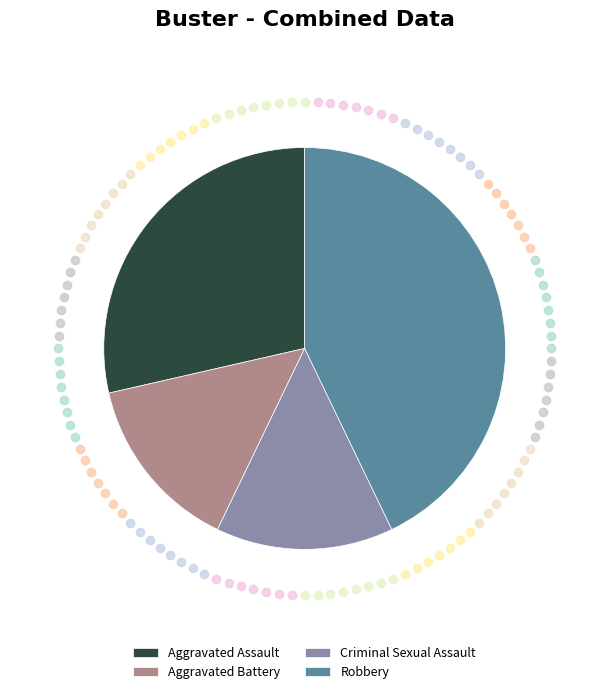

Combined, do Criminal Sexual Assault and Robbery account for over 50%?

Yes